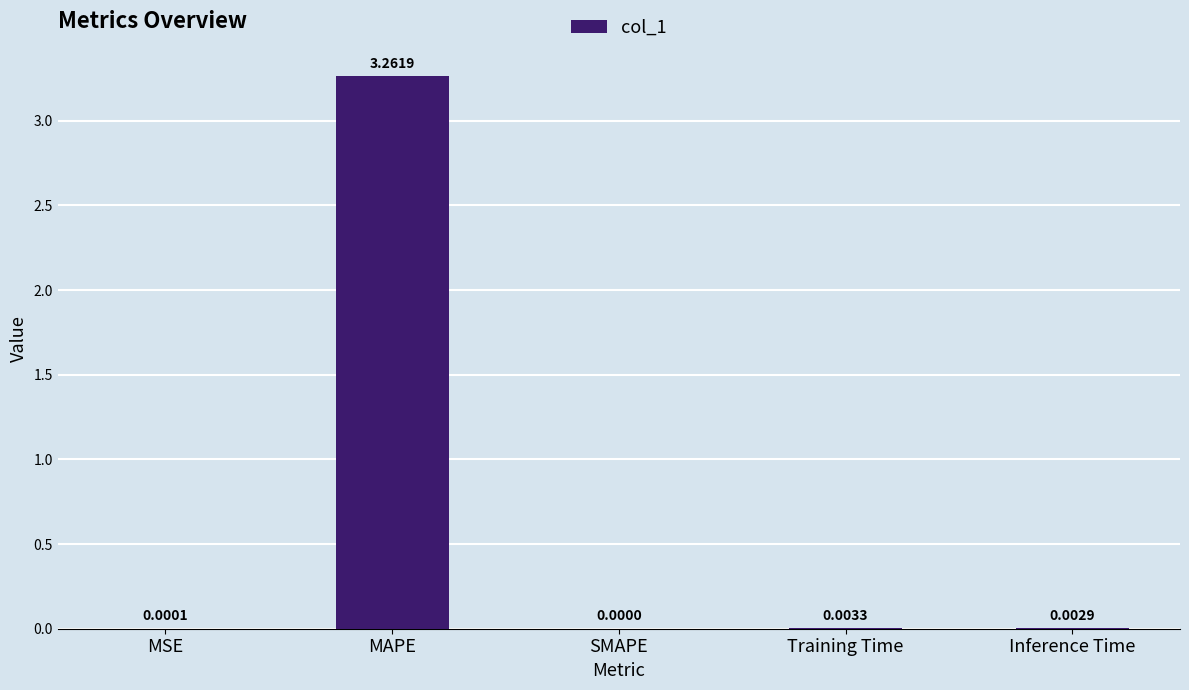

What is the change in value from MSE to MAPE?

+3.3